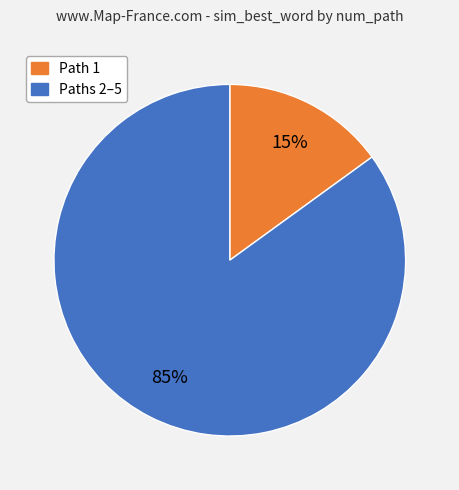

Does any single category account for the majority?

Yes